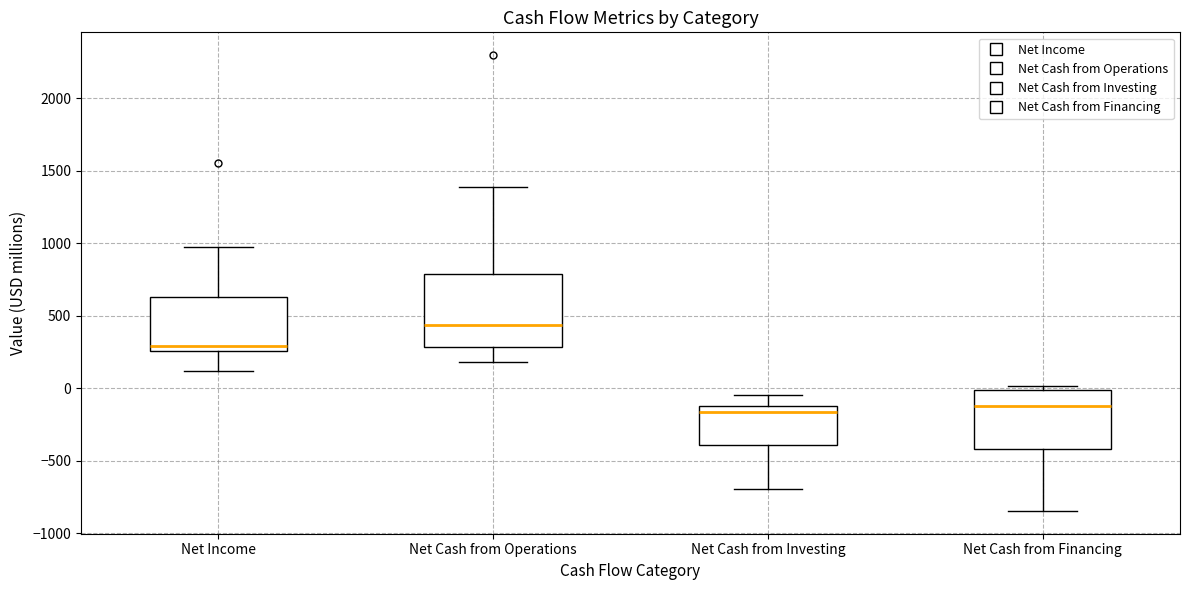

Which box is the tallest, from its lower edge to its upper edge?

Net Cash from Operations